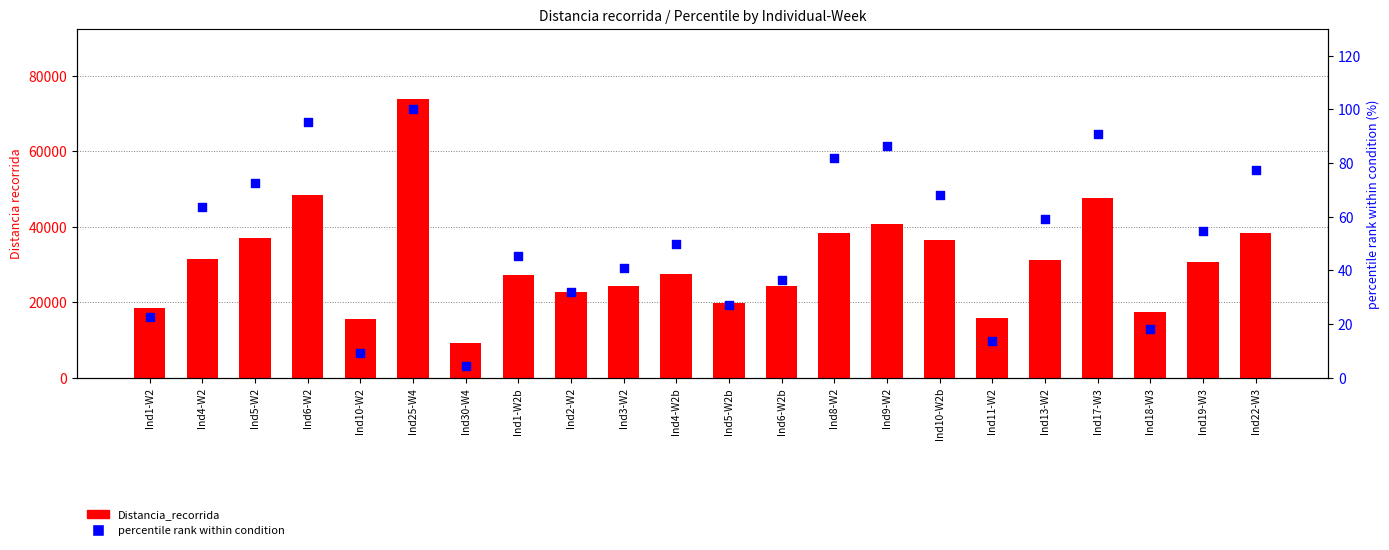

Which series reaches the minimum Y coordinate?

percentile rank within condition